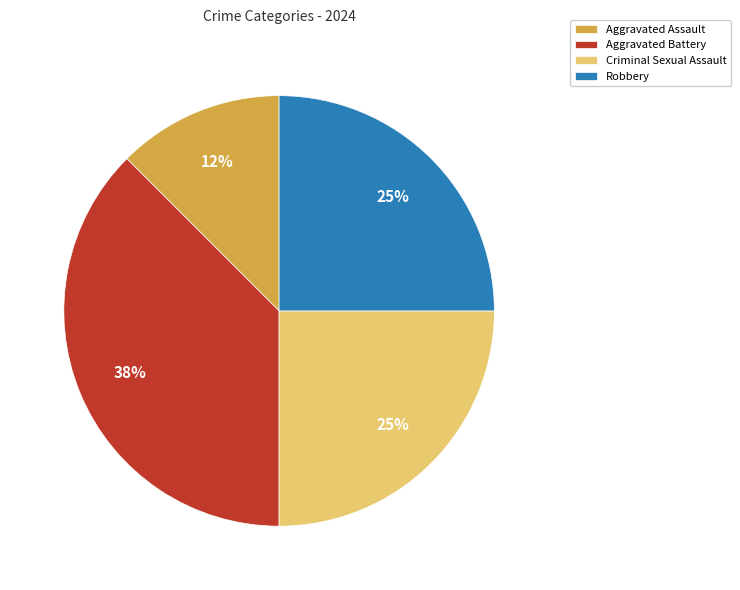

What percentage is the Criminal Sexual Assault slice, to the nearest percent?

25%